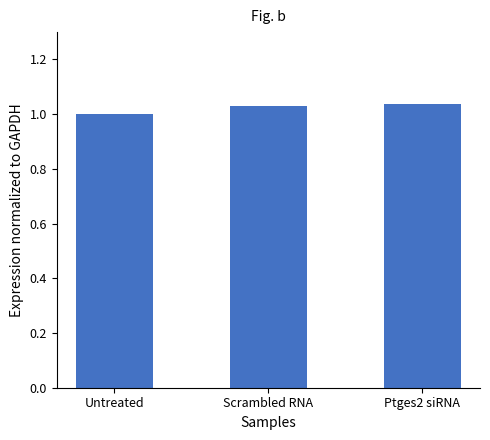

The chart shows a value of 1.7 at Scrambled RNA. True or false?

False